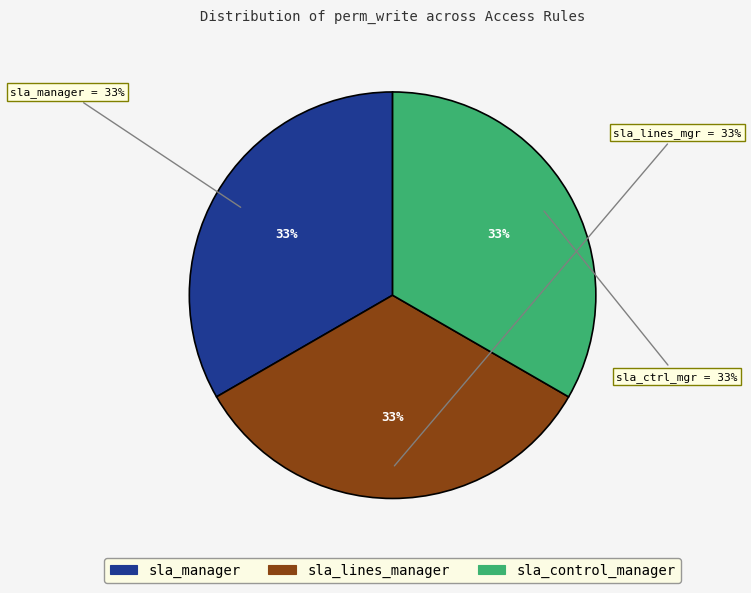

What percentage is NOT represented by access_sla_user?

100.0%